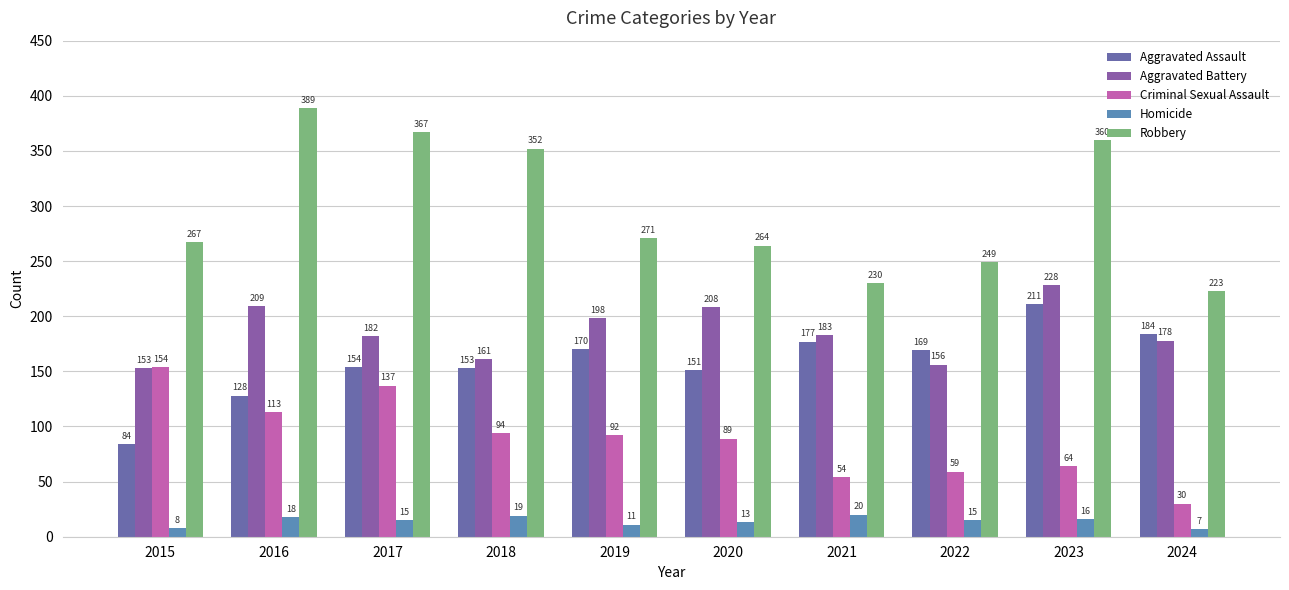

What is the spread (max minus min) of values at 2017?

352